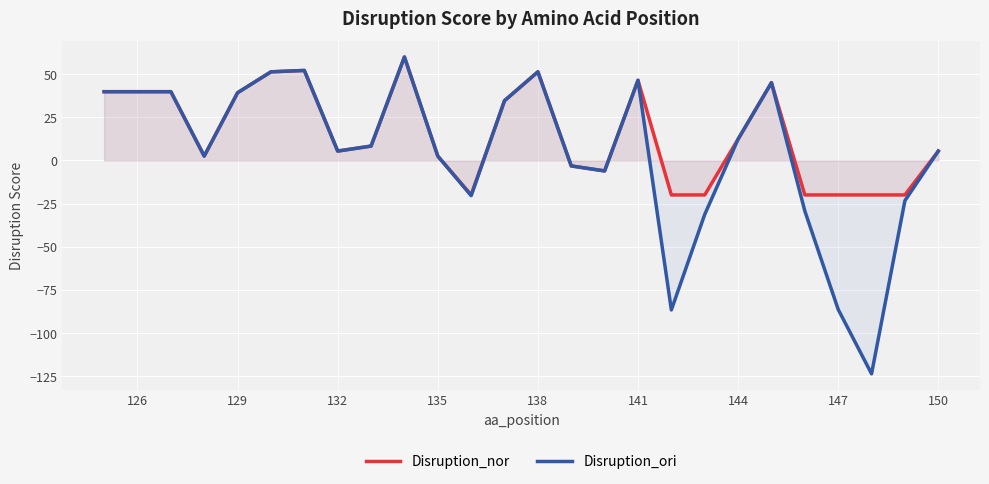

How many distinct data groups are displayed?

2